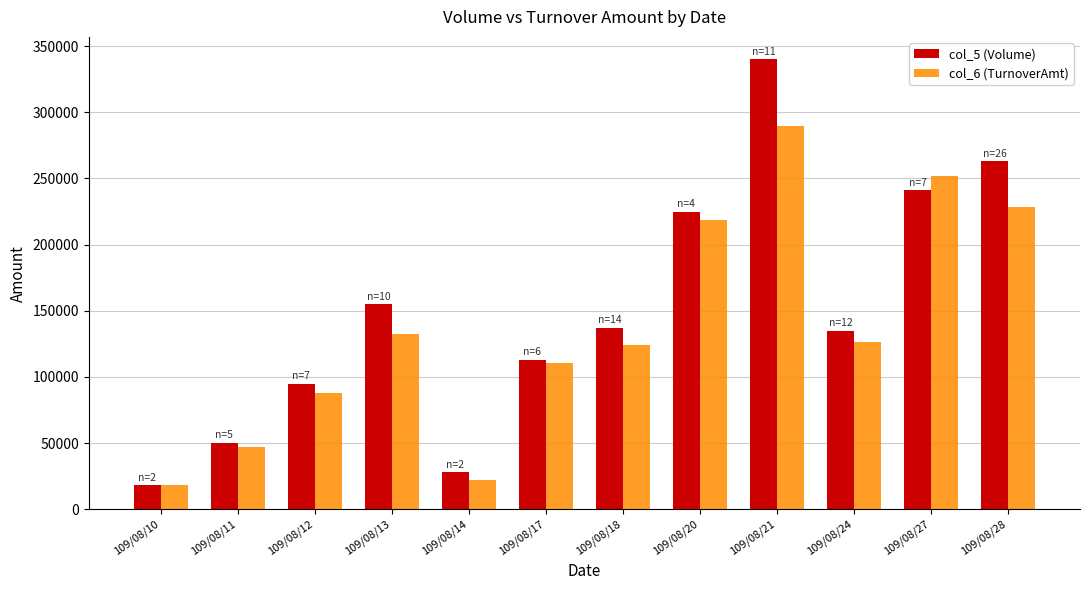

The value of col_6 (TurnoverAmt) at 109/08/11 is 65138. True or false?

False